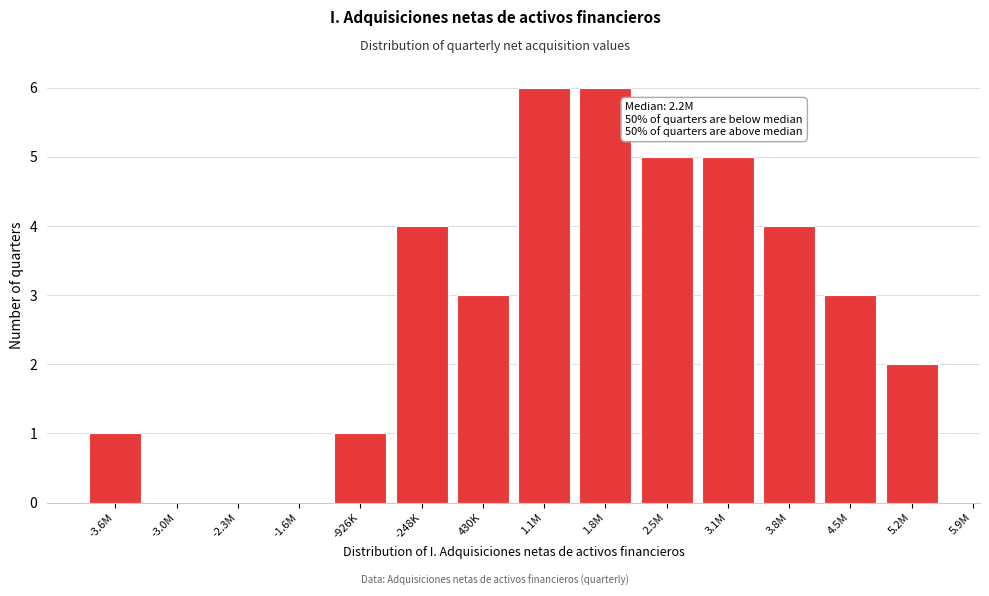

Reading left to right, list all the values displayed in this chart.

-3.6M=1	-3.0M=0	-2.3M=0	-1.6M=0	-926K=1	-248K=4	430K=3	1.1M=6	1.8M=6	2.5M=5	3.1M=5	3.8M=4	4.5M=3	5.2M=2